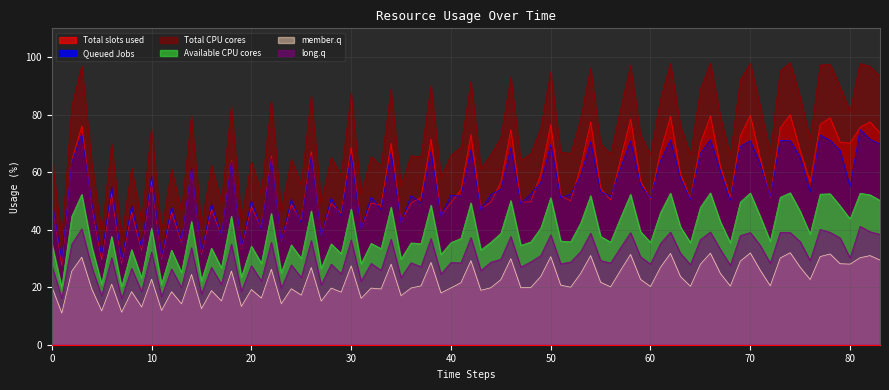

How many lines are shown in the chart?

6